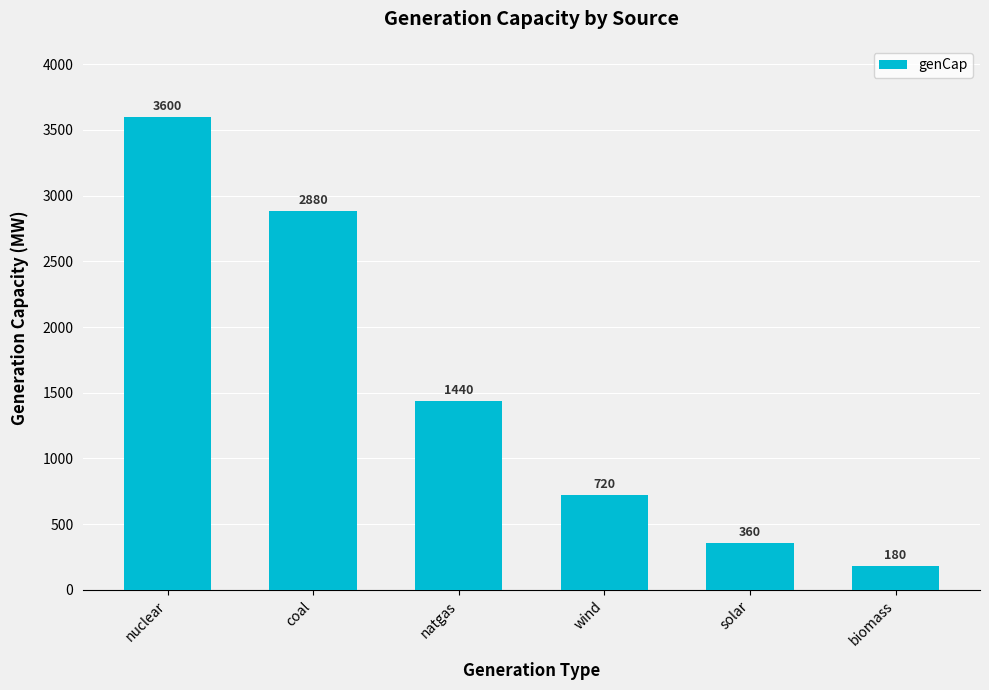

At which category does the chart reach its minimum across all series?

biomass